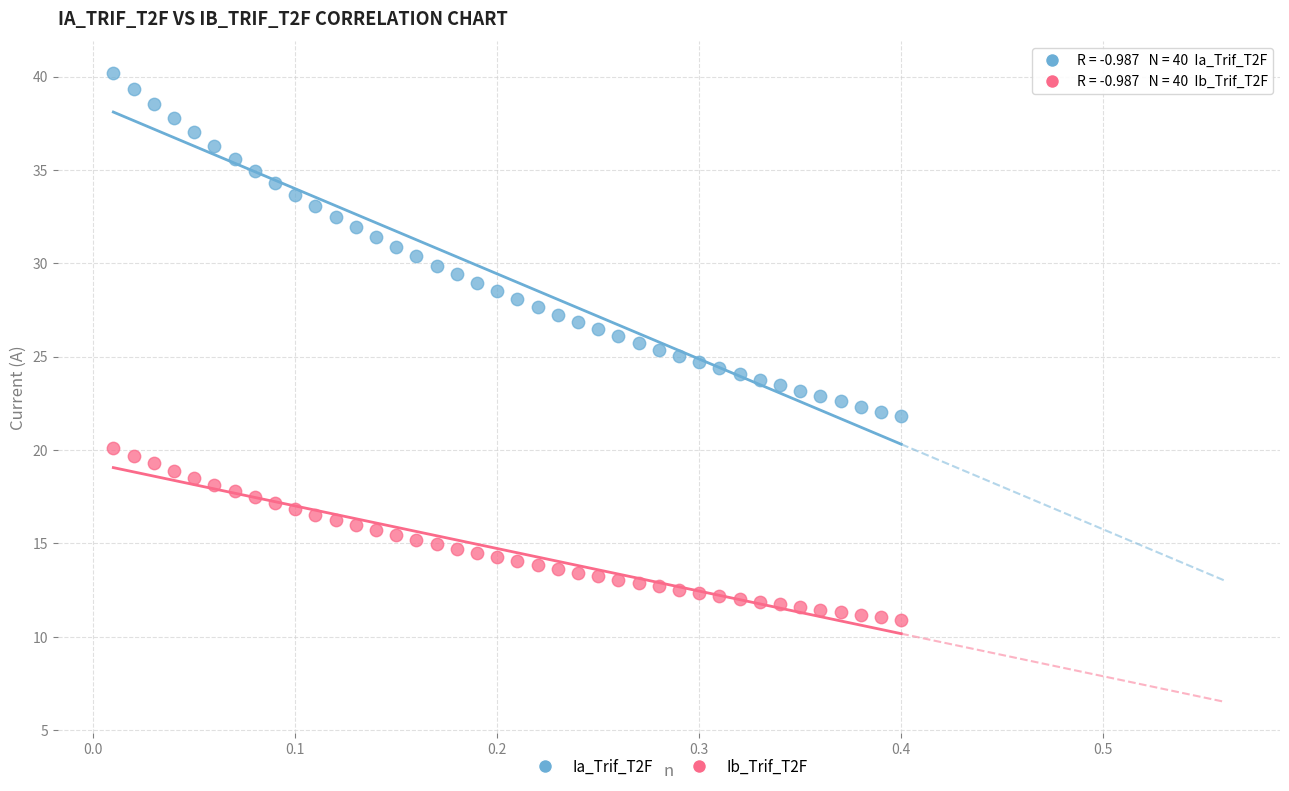

What are all the series names shown in the legend?

Ia_Trif_T2F, Ib_Trif_T2F